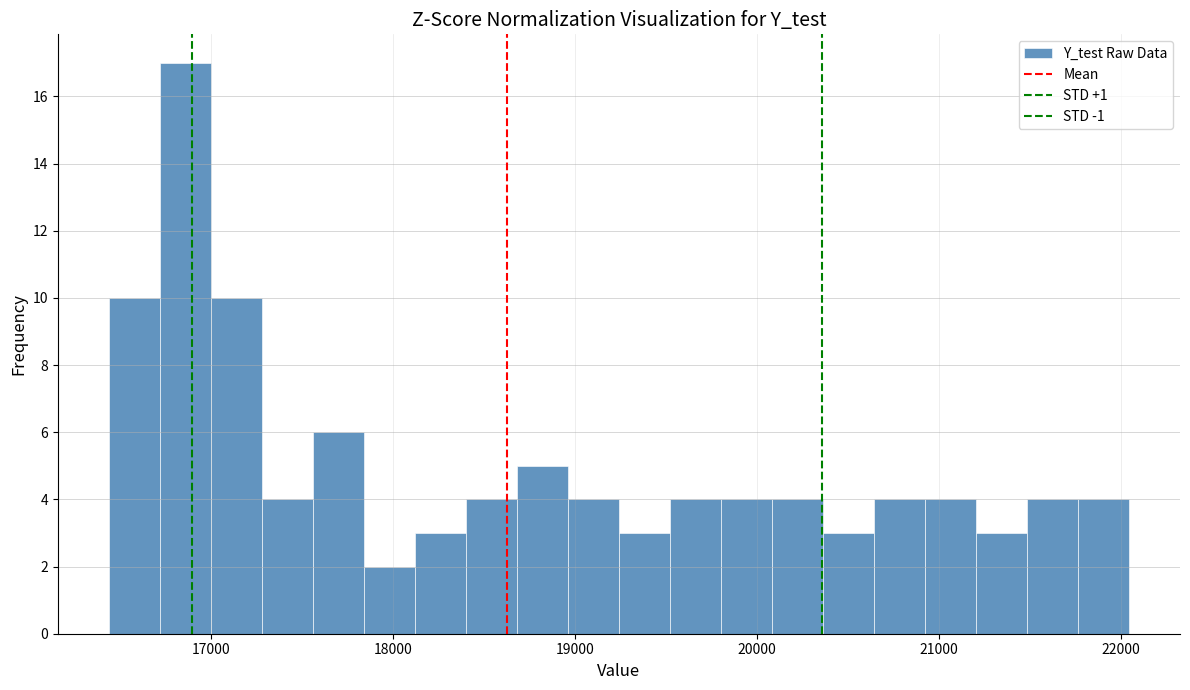

Around what value on the x-axis is the tallest bar? Give the approximate position of its centre, as read against the axis.

16900